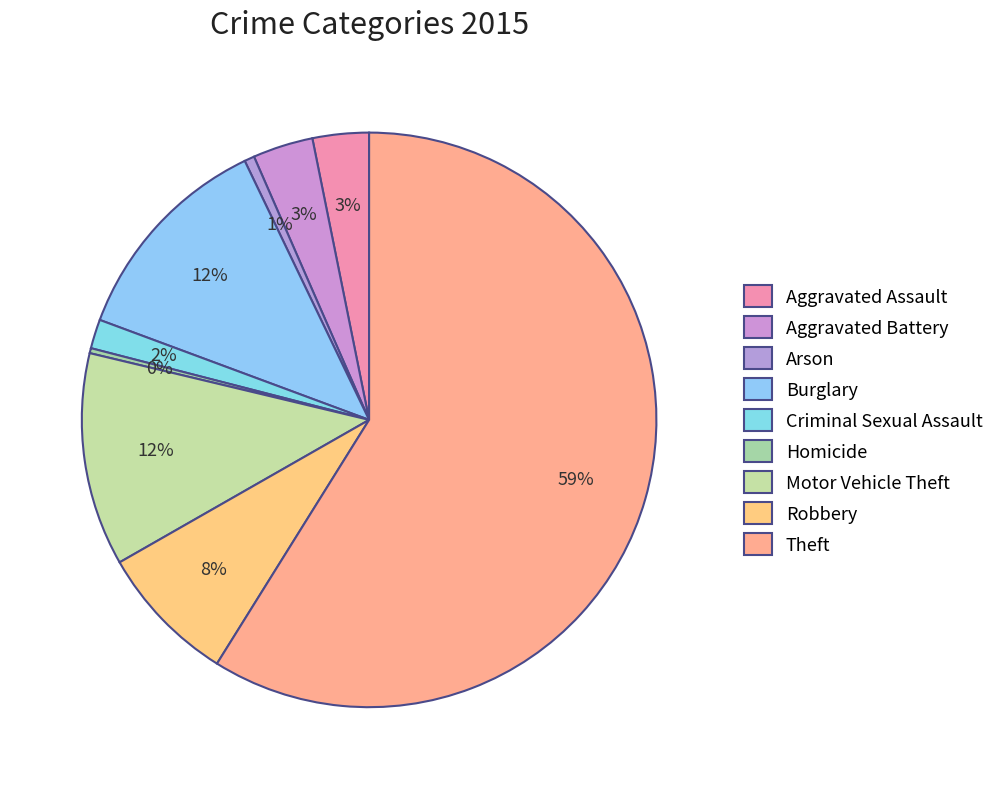

Which has a higher value, Theft or Robbery?

Theft